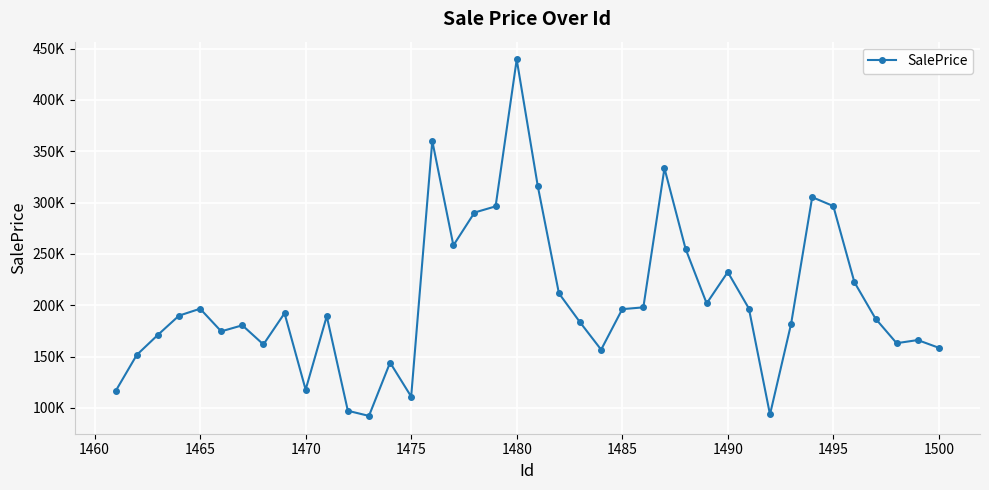

Reading left to right, list all the values displayed in this chart.

116573.1	151708.1	171215.9	189930.8	196666.5	174622.9	180525.0	161860.0	192277.3	117819.1	189393.6	97278.6	92288.5	144214.1	111088.9	360108.9	258359.1	290341.1	296364.9	439403.1	315899.6	211669.7	183498.1	156786.0	196239.3	198008.1	333465.6	255053.1	201838.5	232378.6	196872.8	93682.2	181898.0	305332.8	296644.5	222471.1	187014.7	163099.1	166151.1	158625.3